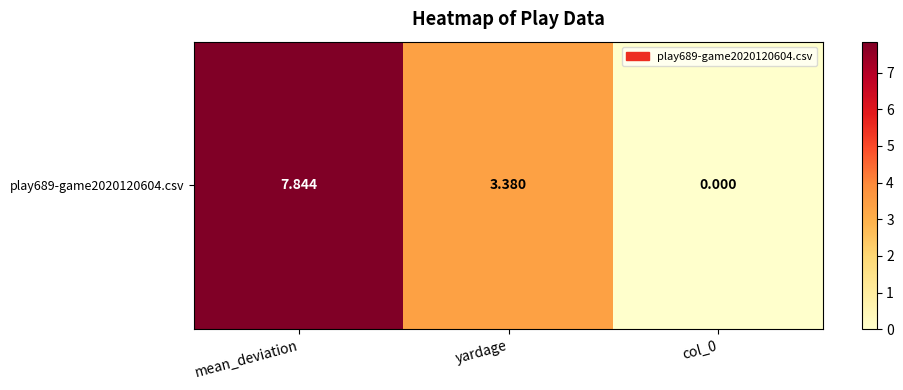

Which label corresponds to the smallest value in the chart?

col_0